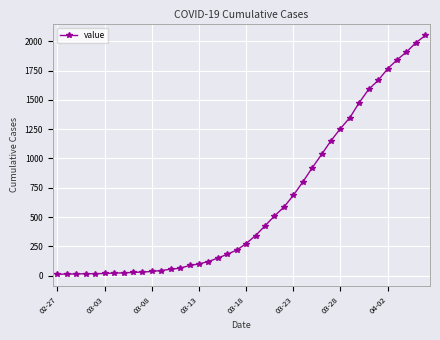

What is the sum of all values?

24864